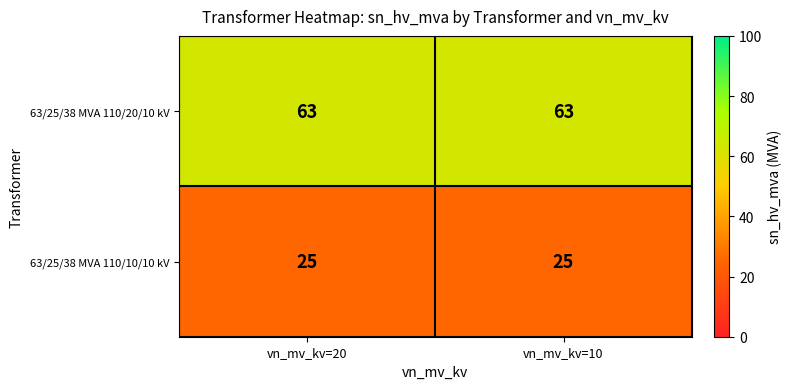

The 63/25/38 MVA 110/20/10 kV series shows 86 at vn_mv_kv=20. True or false?

False